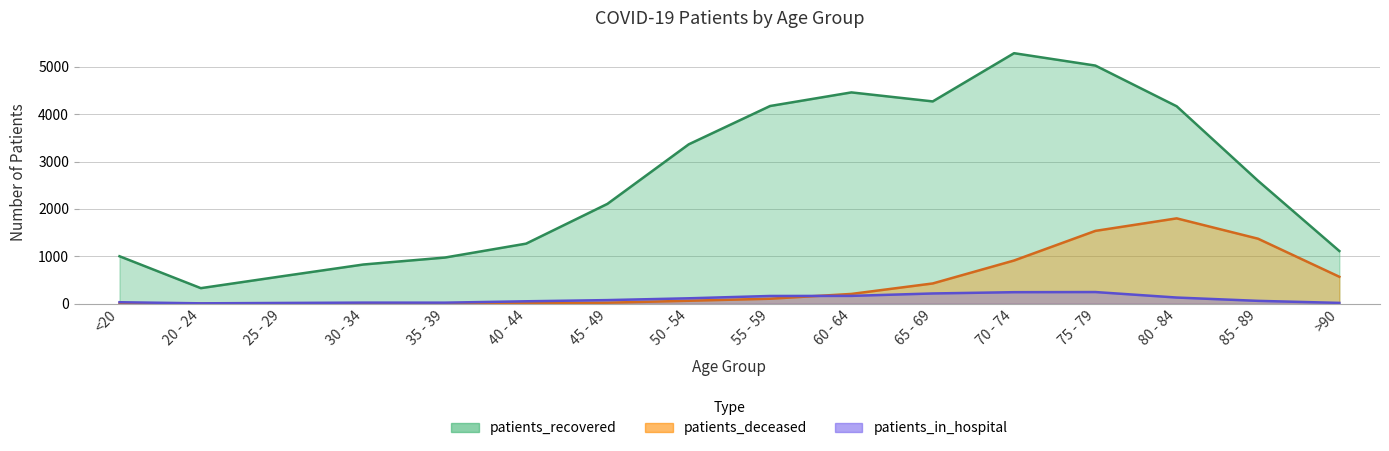

List the labels in order of patients_in_hospital value, largest first.

75 - 79, 70 - 74, 65 - 69, 60 - 64, 55 - 59, 80 - 84, 50 - 54, 45 - 49, 85 - 89, 40 - 44, <20, 30 - 34, 35 - 39, >90, 25 - 29, 20 - 24